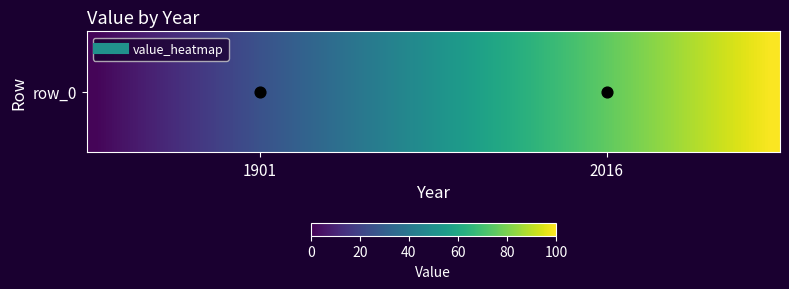

What is the smallest value displayed?

1.2